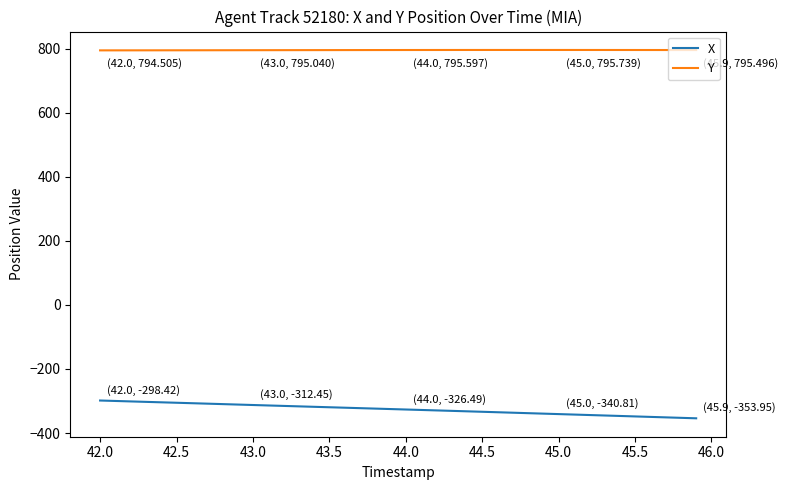

How many values in the X series are below -325?

21